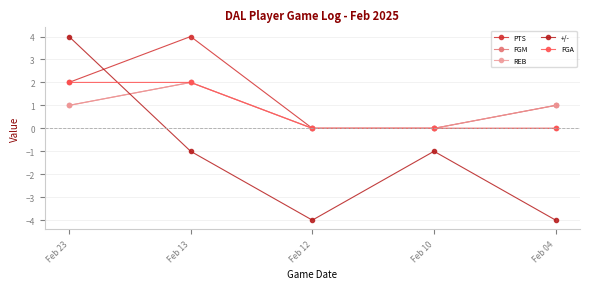

What is the difference between the highest and lowest values at Feb 12?

4